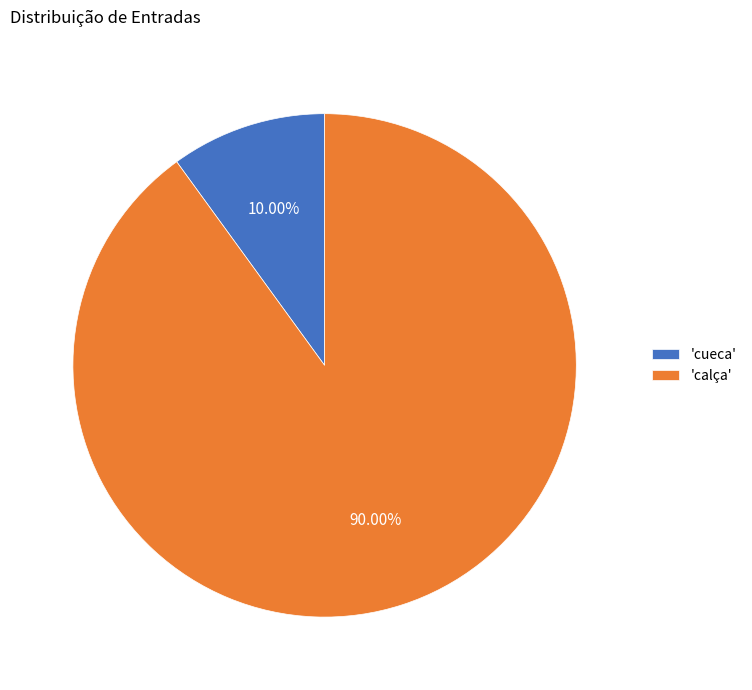

Which slice is the largest?

'calça'